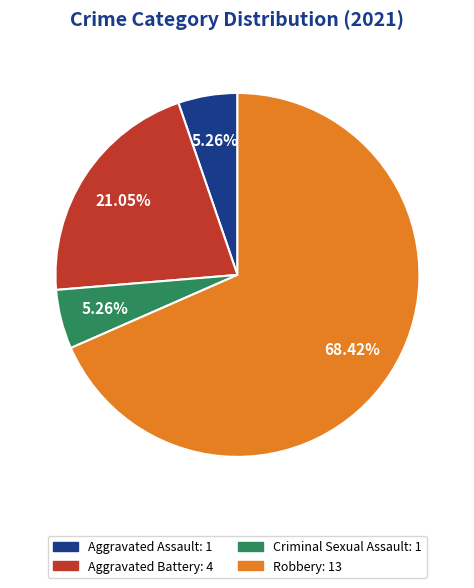

What is the largest slice in the pie chart?

Robbery